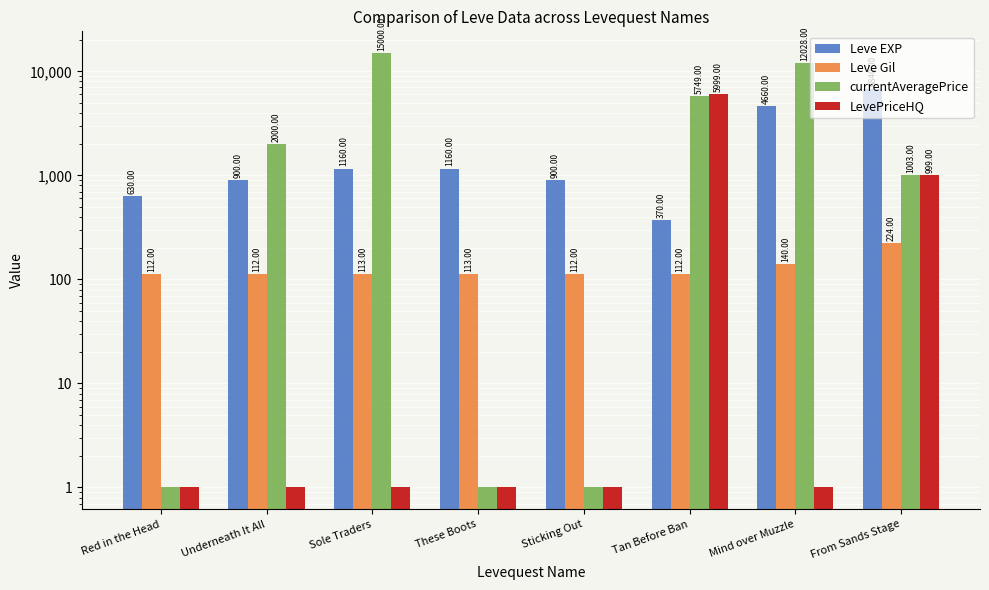

Is it true that currentAveragePrice equals 2 at Sticking Out?

False